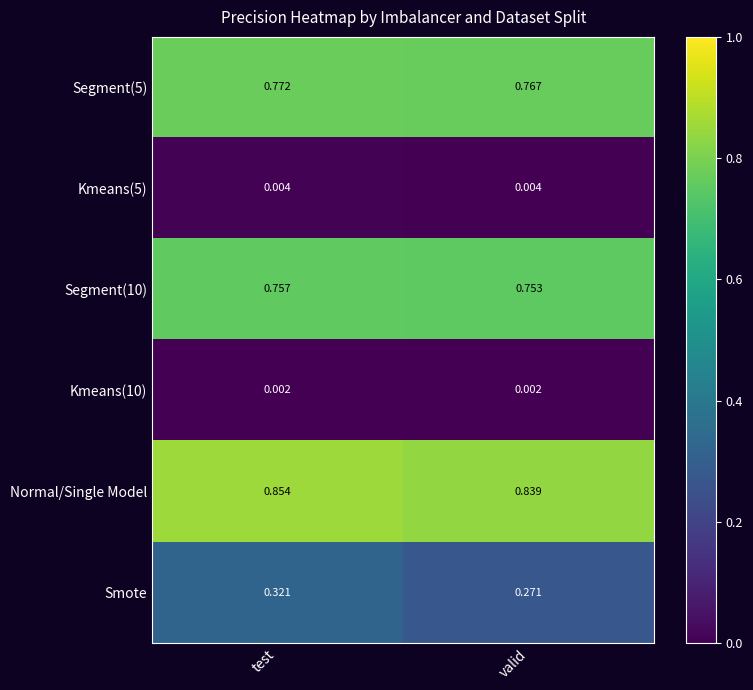

Which category has the highest value across all series?

test